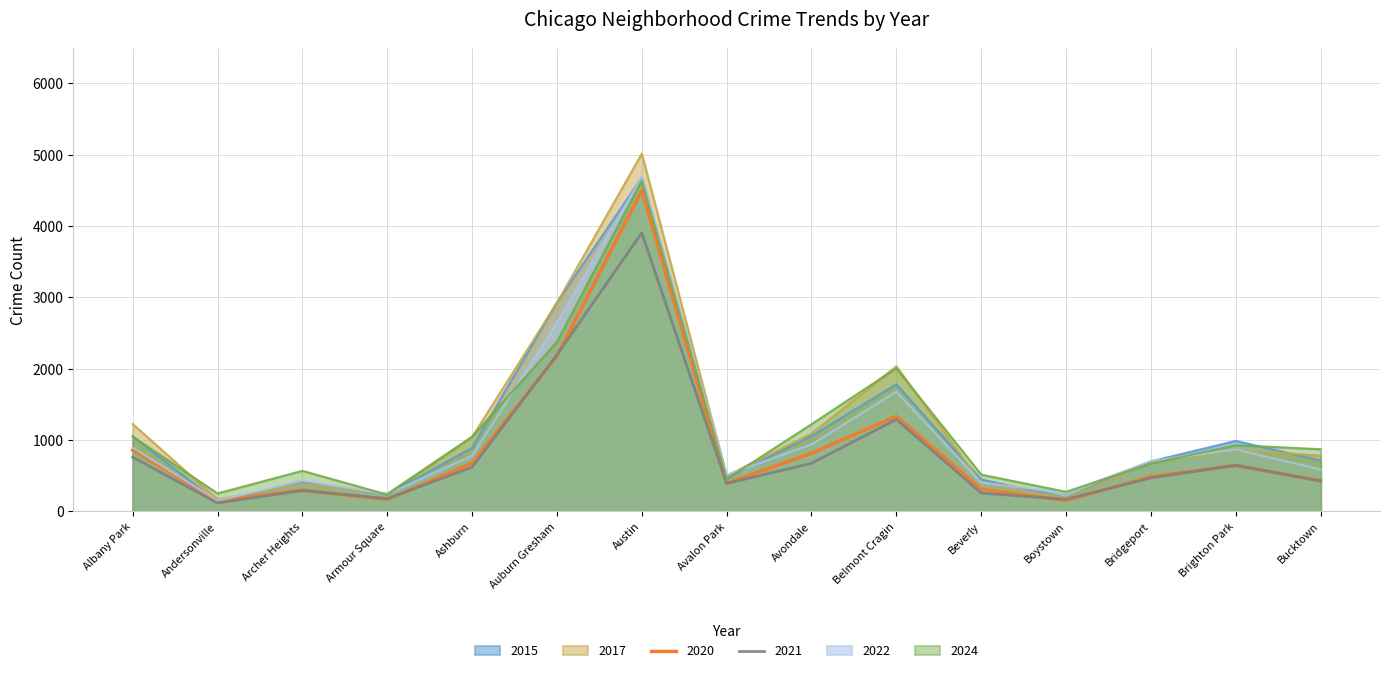

Which series has the widest spread of values?

2017